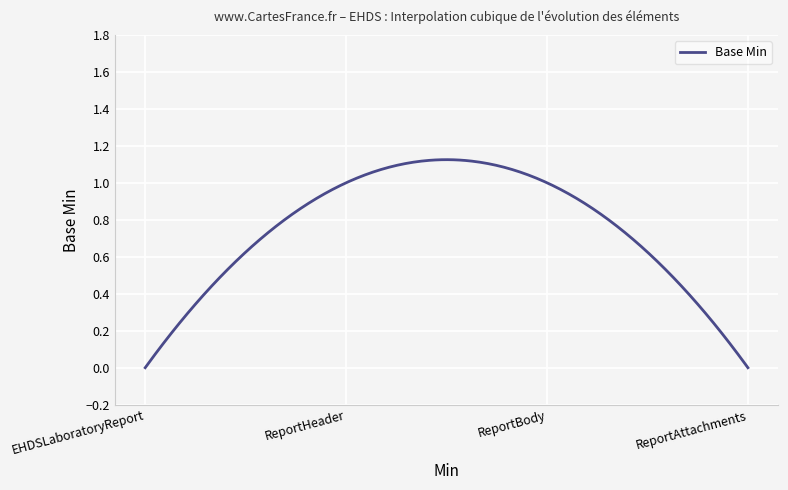

Reading right to left, transcribe all the data shown in this chart.

0	1	1	0